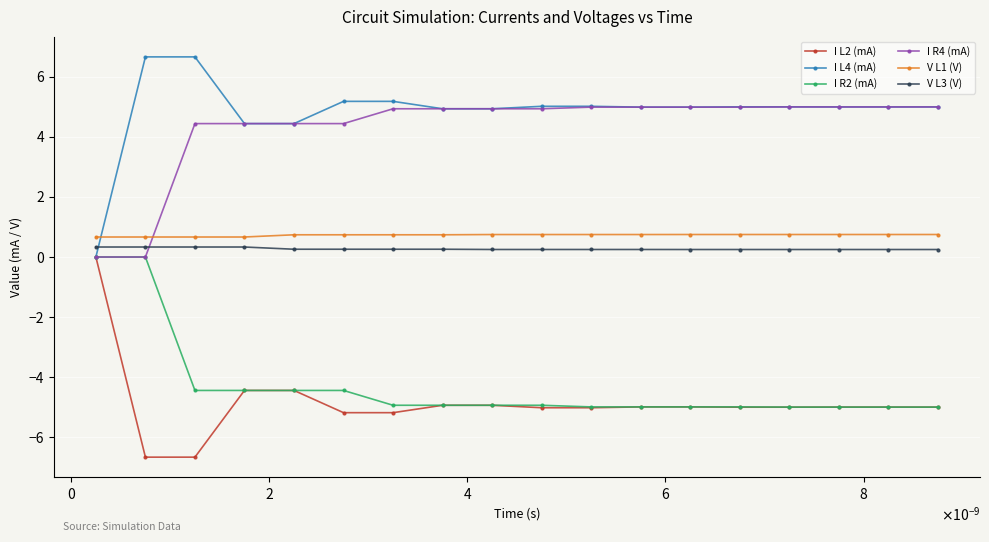

True or false: V L1 (V) and I R2 (mA) intersect in this chart.

False